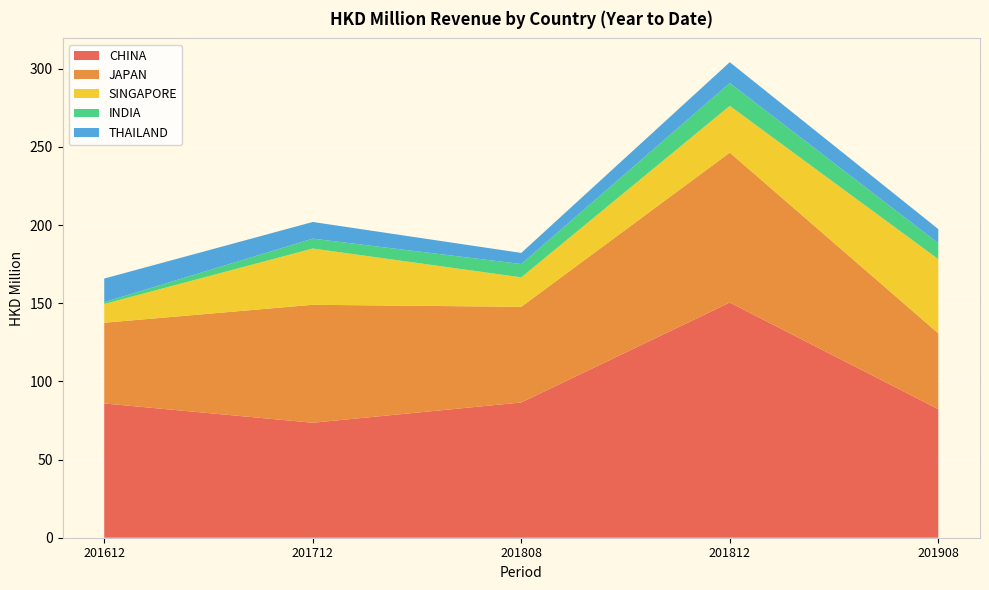

Reading left to right, extract all data points from this chart.

CHINA: 201612=85.9	201712=73.5	201808=86.5	201812=150.4	201908=82.2
JAPAN: 201612=51.6	201712=75.4	201808=61.2	201812=95.9	201908=48.5
SINGAPORE: 201612=12.0	201712=36.0	201808=18.8	201812=29.9	201908=47.4
INDIA: 201612=1.2	201712=6.3	201808=8.5	201812=14.6	201908=10.2
THAILAND: 201612=15.1	201712=10.7	201808=7.1	201812=13.3	201908=9.0